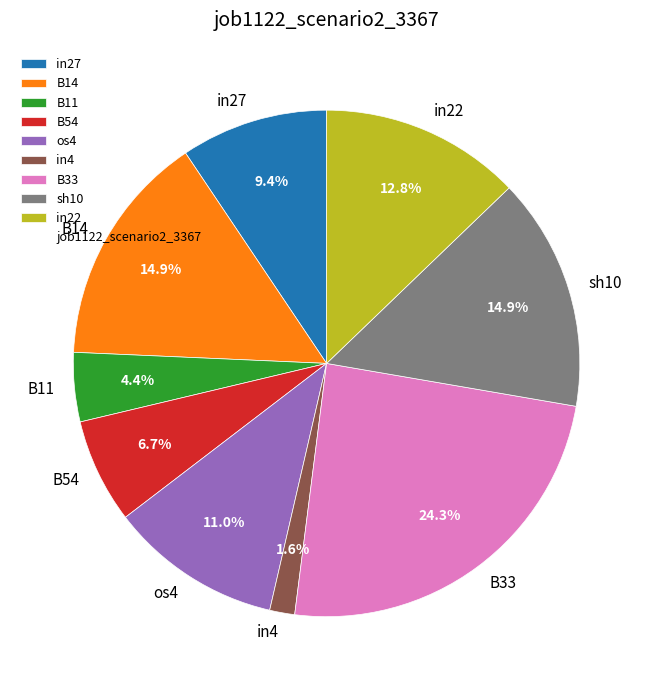

True or false: B11 accounts for 12% of the total.

False